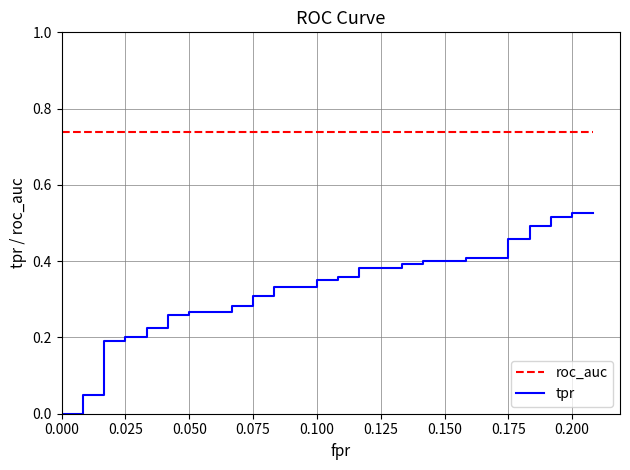

Does the chart have visible grid lines?

Yes